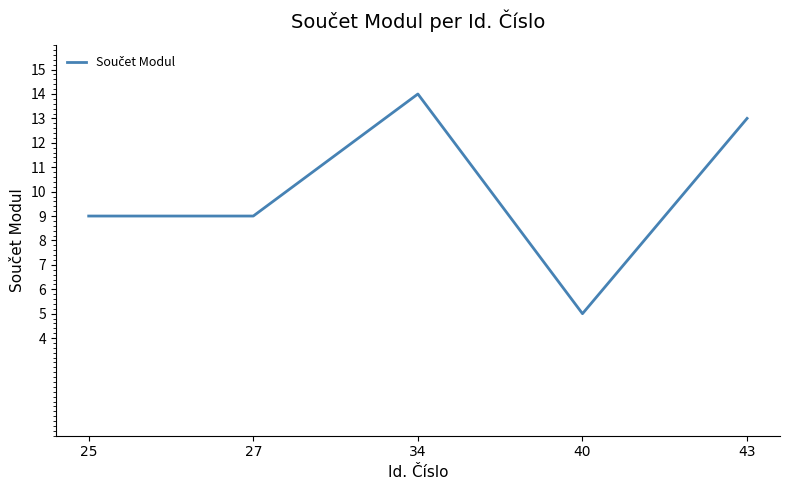

Which label corresponds to the largest value in the chart?

34